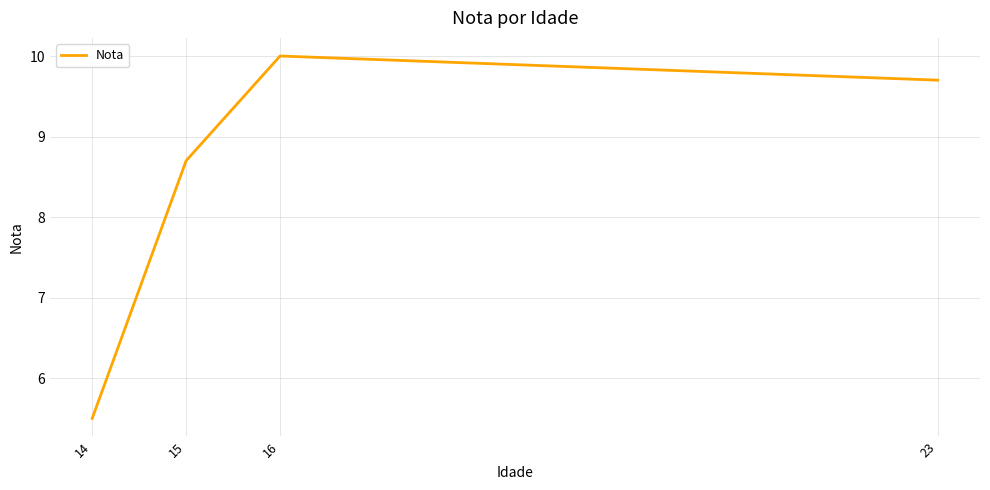

Rank the categories by value from highest to lowest.

16, 23, 15, 14